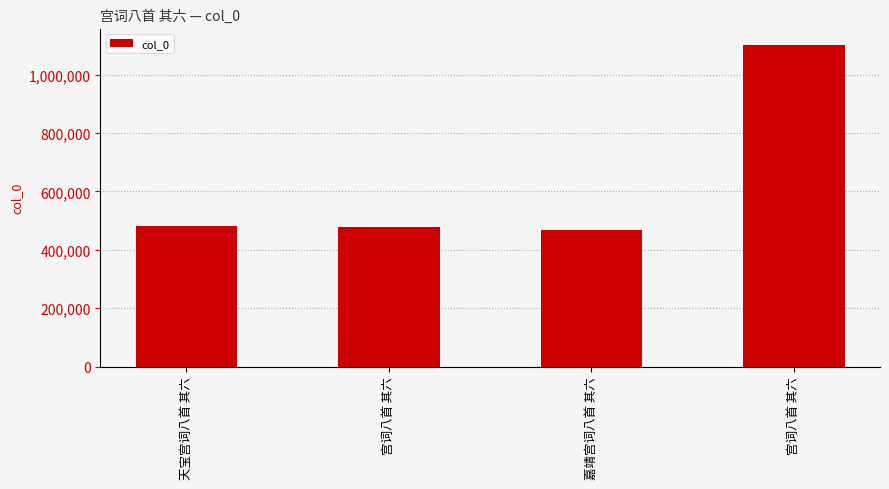

What is the smallest value displayed?

469248